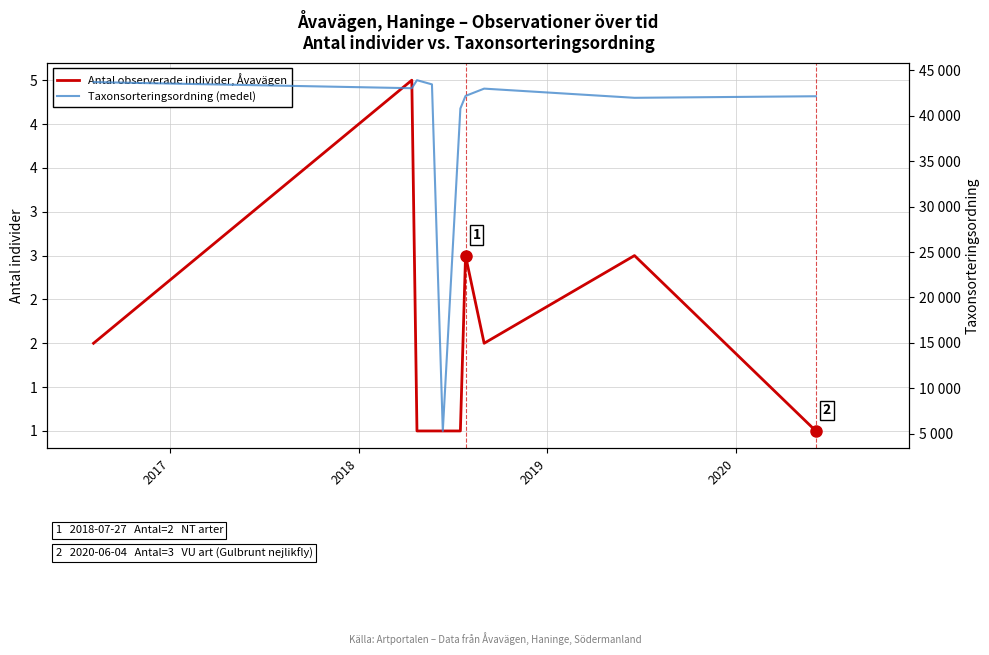

How many values in the Taxonsorteringsordning (medel) series are below 42995?

5